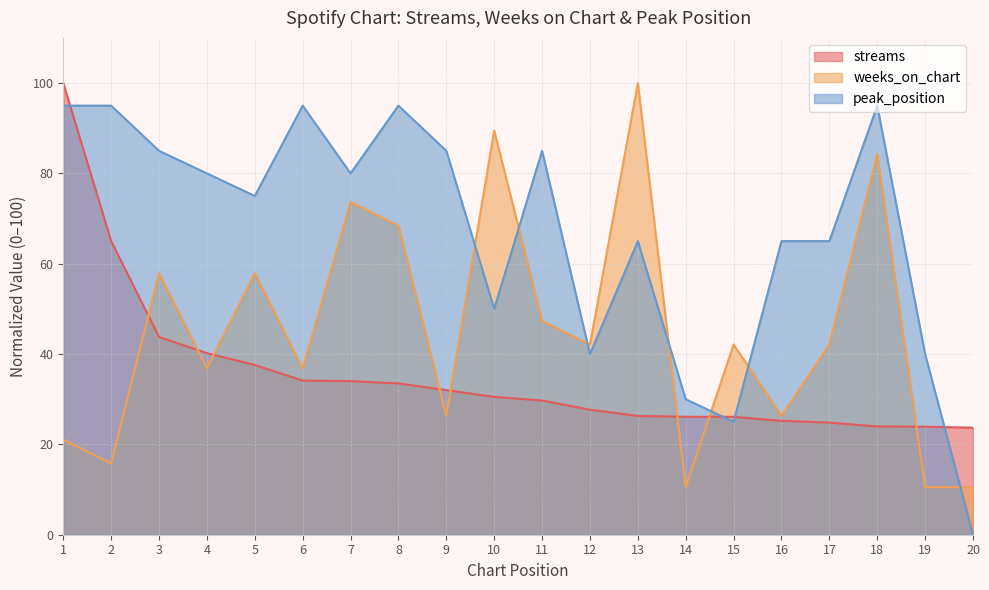

How many interior local peaks does the weeks_on_chart series have?

7